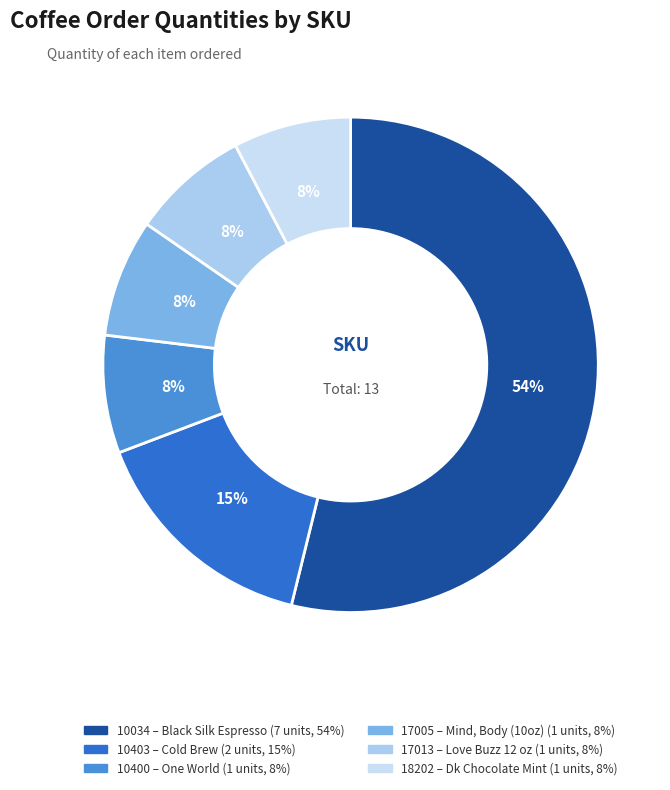

The 17005 slice represents 8% of the pie. True or false?

True